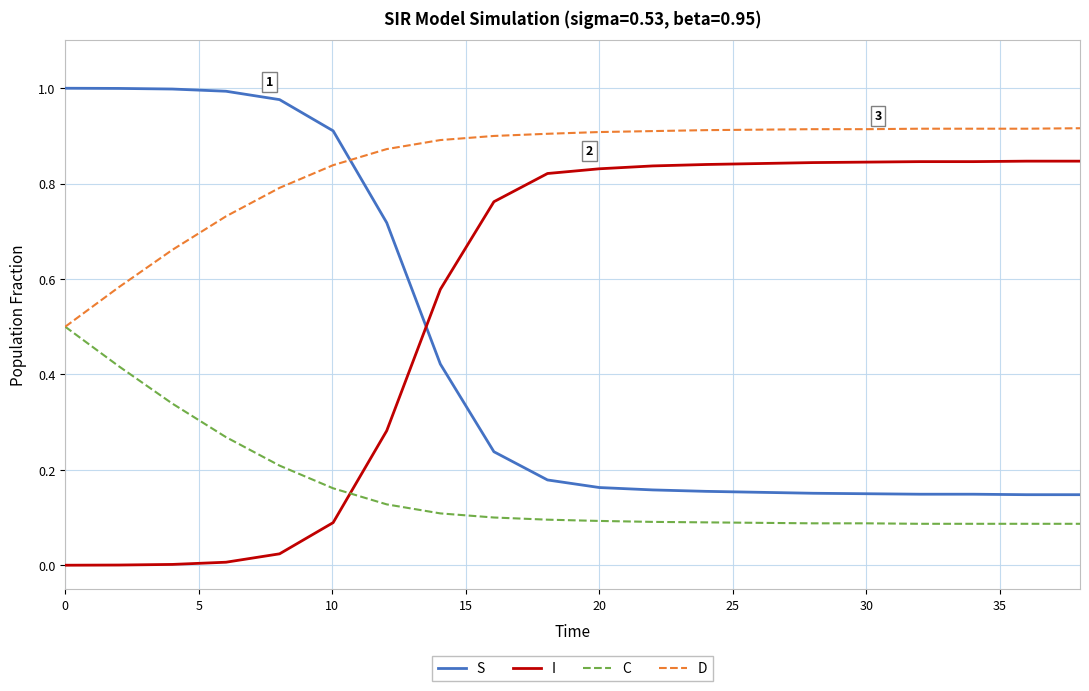

Which series has the largest total across all categories?

D